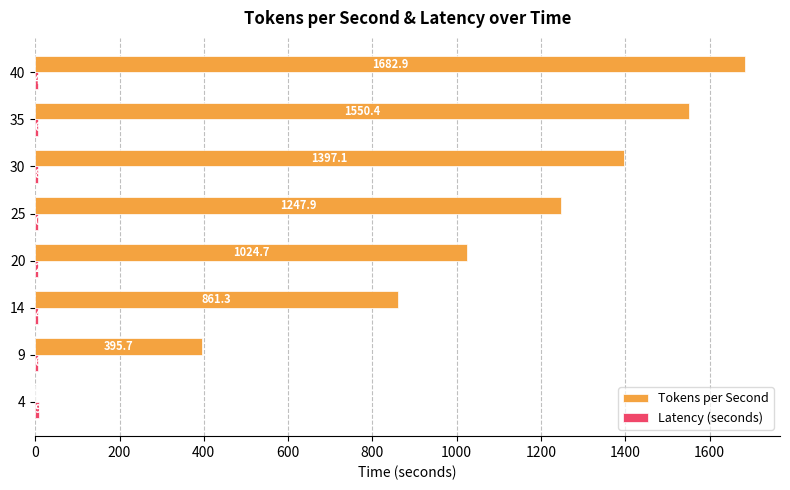

What is the sum of the Tokens per Second values at 35 and 4?

1550.4